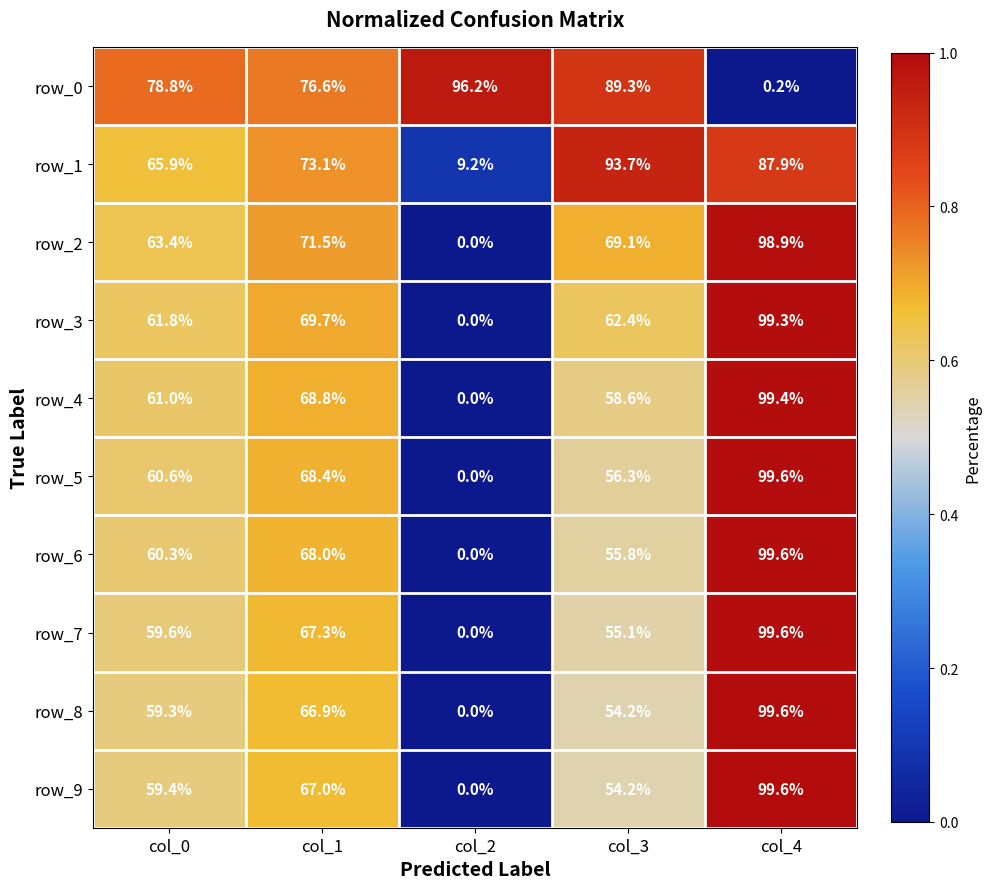

Which series changed the most between col_1 and col_2?

row_2